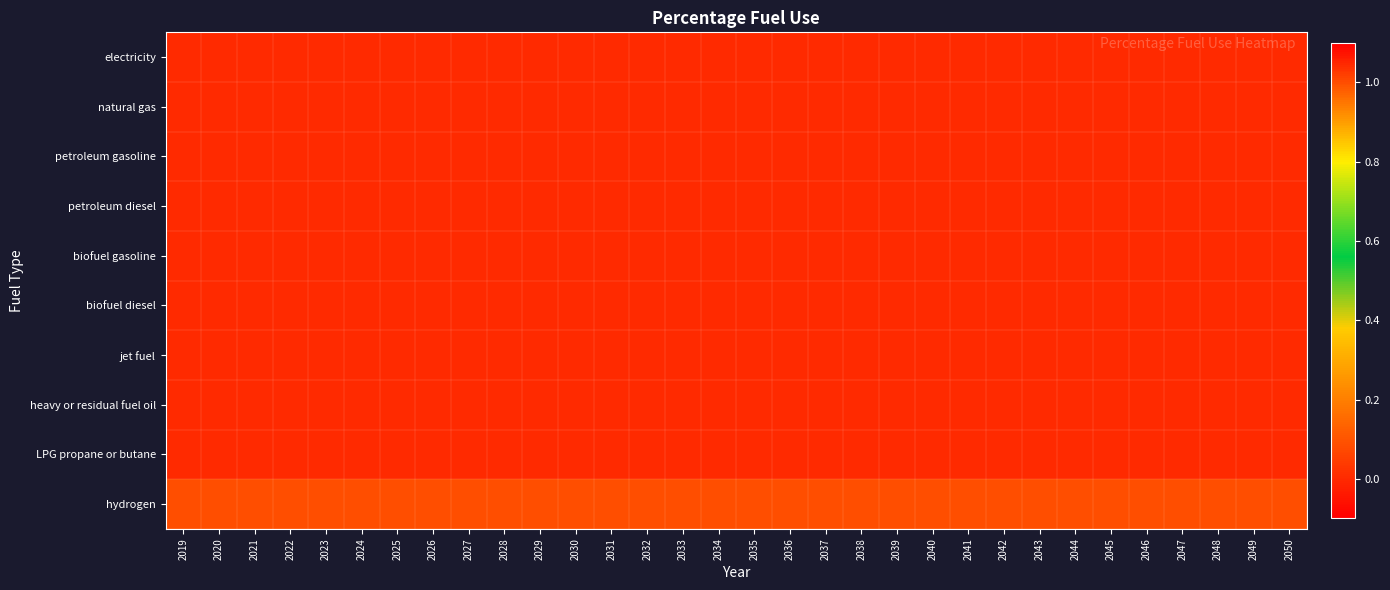

Reading left to right, extract all data points from this chart.

electricity: 2019=0	2020=0	2021=0	2022=0	2023=0	2024=0	2025=0	2026=0	2027=0	2028=0	2029=0	2030=0	2031=0	2032=0	2033=0	2034=0	2035=0	2036=0	2037=0	2038=0	2039=0	2040=0	2041=0	2042=0	2043=0	2044=0	2045=0	2046=0	2047=0	2048=0	2049=0	2050=0
natural gas: 2019=0	2020=0	2021=0	2022=0	2023=0	2024=0	2025=0	2026=0	2027=0	2028=0	2029=0	2030=0	2031=0	2032=0	2033=0	2034=0	2035=0	2036=0	2037=0	2038=0	2039=0	2040=0	2041=0	2042=0	2043=0	2044=0	2045=0	2046=0	2047=0	2048=0	2049=0	2050=0
petroleum gasoline: 2019=0	2020=0	2021=0	2022=0	2023=0	2024=0	2025=0	2026=0	2027=0	2028=0	2029=0	2030=0	2031=0	2032=0	2033=0	2034=0	2035=0	2036=0	2037=0	2038=0	2039=0	2040=0	2041=0	2042=0	2043=0	2044=0	2045=0	2046=0	2047=0	2048=0	2049=0	2050=0
petroleum diesel: 2019=0	2020=0	2021=0	2022=0	2023=0	2024=0	2025=0	2026=0	2027=0	2028=0	2029=0	2030=0	2031=0	2032=0	2033=0	2034=0	2035=0	2036=0	2037=0	2038=0	2039=0	2040=0	2041=0	2042=0	2043=0	2044=0	2045=0	2046=0	2047=0	2048=0	2049=0	2050=0
biofuel gasoline: 2019=0	2020=0	2021=0	2022=0	2023=0	2024=0	2025=0	2026=0	2027=0	2028=0	2029=0	2030=0	2031=0	2032=0	2033=0	2034=0	2035=0	2036=0	2037=0	2038=0	2039=0	2040=0	2041=0	2042=0	2043=0	2044=0	2045=0	2046=0	2047=0	2048=0	2049=0	2050=0
biofuel diesel: 2019=0	2020=0	2021=0	2022=0	2023=0	2024=0	2025=0	2026=0	2027=0	2028=0	2029=0	2030=0	2031=0	2032=0	2033=0	2034=0	2035=0	2036=0	2037=0	2038=0	2039=0	2040=0	2041=0	2042=0	2043=0	2044=0	2045=0	2046=0	2047=0	2048=0	2049=0	2050=0
jet fuel: 2019=0	2020=0	2021=0	2022=0	2023=0	2024=0	2025=0	2026=0	2027=0	2028=0	2029=0	2030=0	2031=0	2032=0	2033=0	2034=0	2035=0	2036=0	2037=0	2038=0	2039=0	2040=0	2041=0	2042=0	2043=0	2044=0	2045=0	2046=0	2047=0	2048=0	2049=0	2050=0
heavy or residual fuel oil: 2019=0	2020=0	2021=0	2022=0	2023=0	2024=0	2025=0	2026=0	2027=0	2028=0	2029=0	2030=0	2031=0	2032=0	2033=0	2034=0	2035=0	2036=0	2037=0	2038=0	2039=0	2040=0	2041=0	2042=0	2043=0	2044=0	2045=0	2046=0	2047=0	2048=0	2049=0	2050=0
LPG propane or butane: 2019=0	2020=0	2021=0	2022=0	2023=0	2024=0	2025=0	2026=0	2027=0	2028=0	2029=0	2030=0	2031=0	2032=0	2033=0	2034=0	2035=0	2036=0	2037=0	2038=0	2039=0	2040=0	2041=0	2042=0	2043=0	2044=0	2045=0	2046=0	2047=0	2048=0	2049=0	2050=0
hydrogen: 2019=1	2020=1	2021=1	2022=1	2023=1	2024=1	2025=1	2026=1	2027=1	2028=1	2029=1	2030=1	2031=1	2032=1	2033=1	2034=1	2035=1	2036=1	2037=1	2038=1	2039=1	2040=1	2041=1	2042=1	2043=1	2044=1	2045=1	2046=1	2047=1	2048=1	2049=1	2050=1